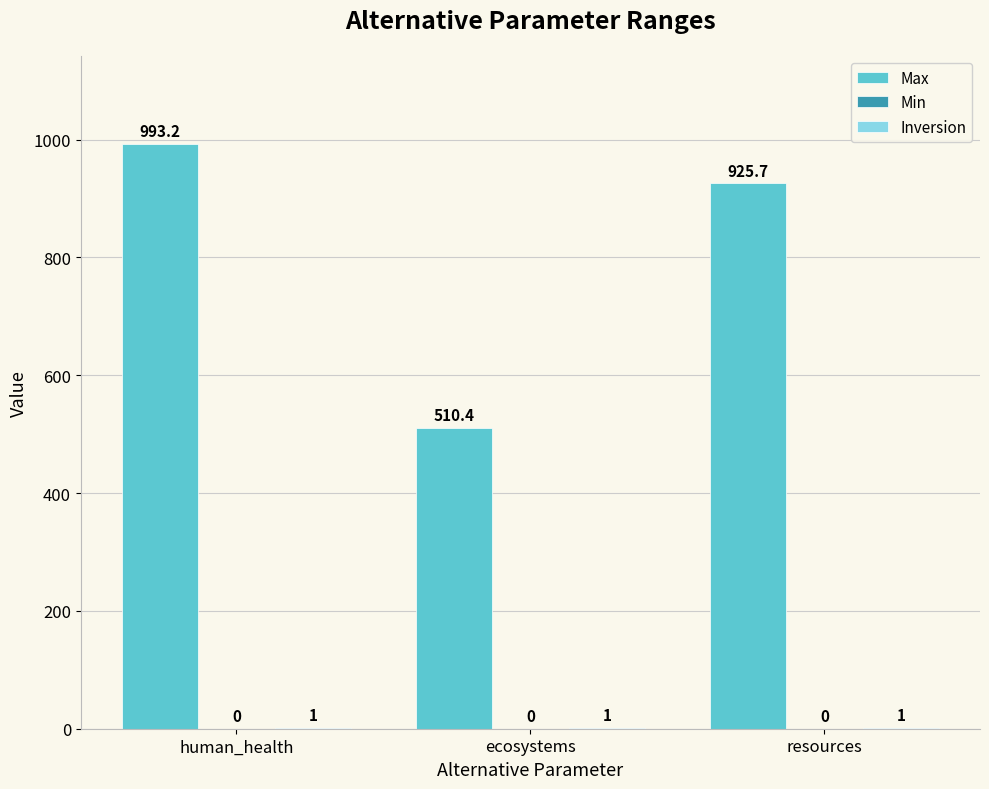

How many groups of bars are there?

3